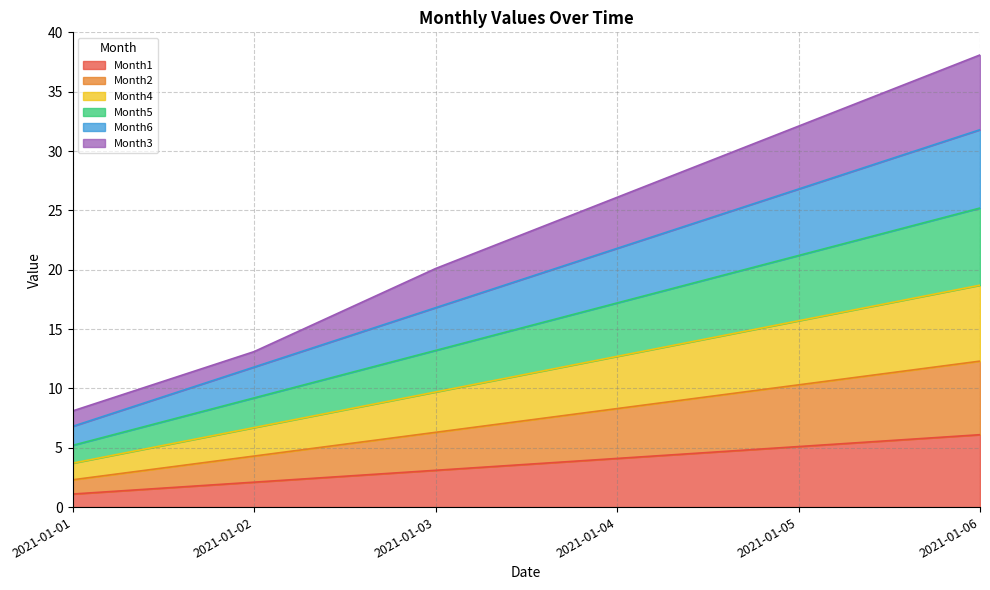

Which category has the highest value in the Month1 series?

2021-01-06